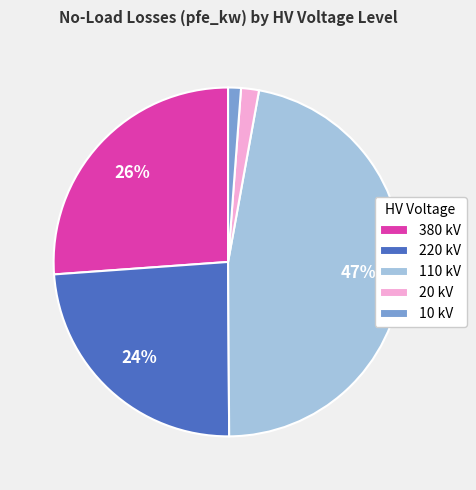

Which category has the biggest portion of the pie?

110 kV